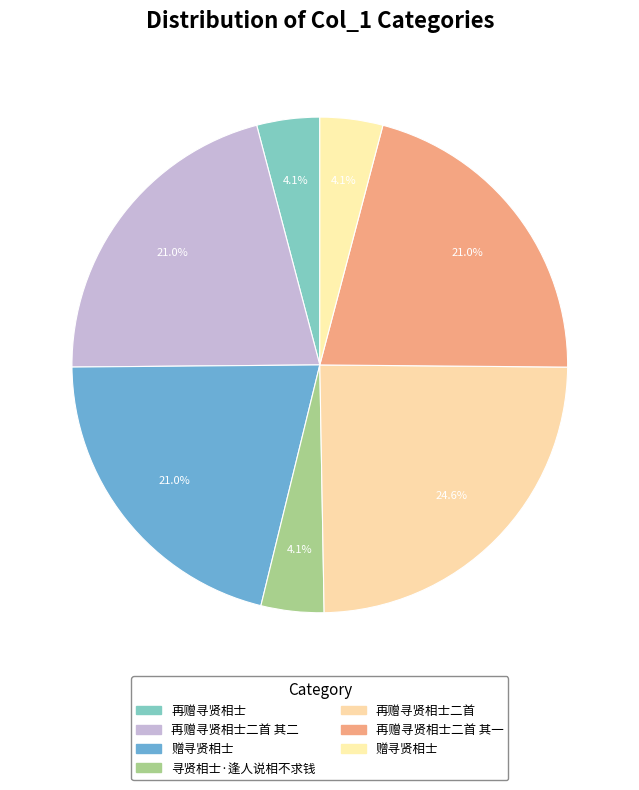

Count the number of slices in the pie.

7